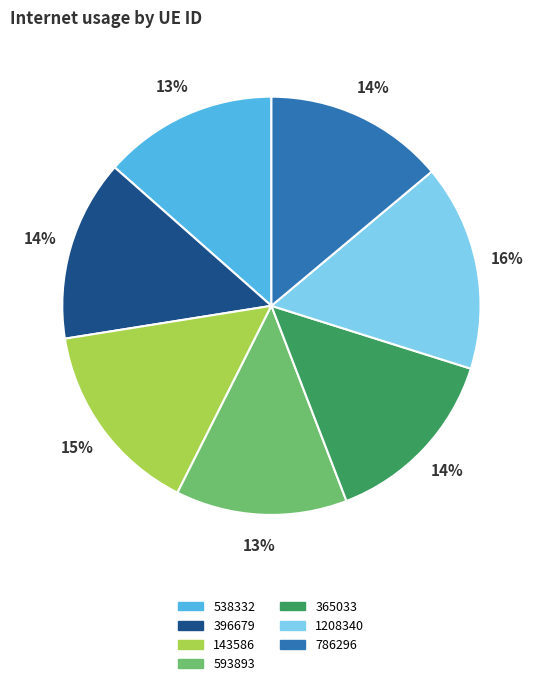

The 786296 slice represents 14% of the pie. True or false?

True